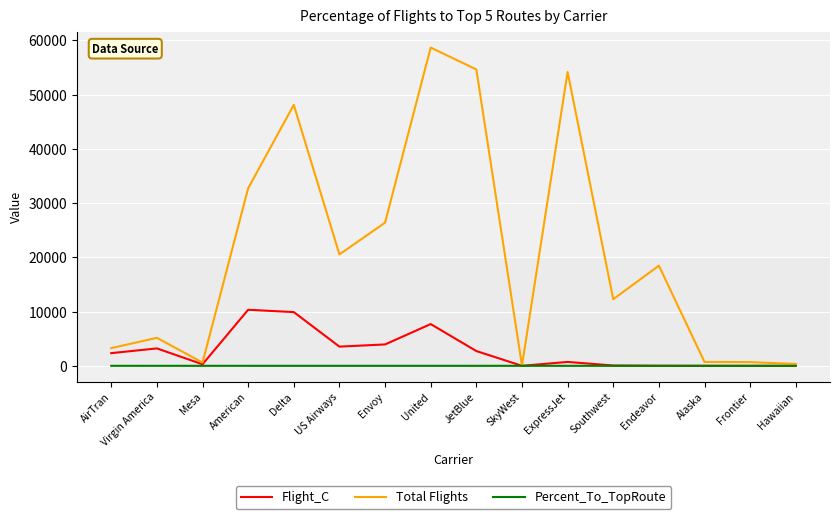

The Flight_C series shows 7696.0 at United. True or false?

True